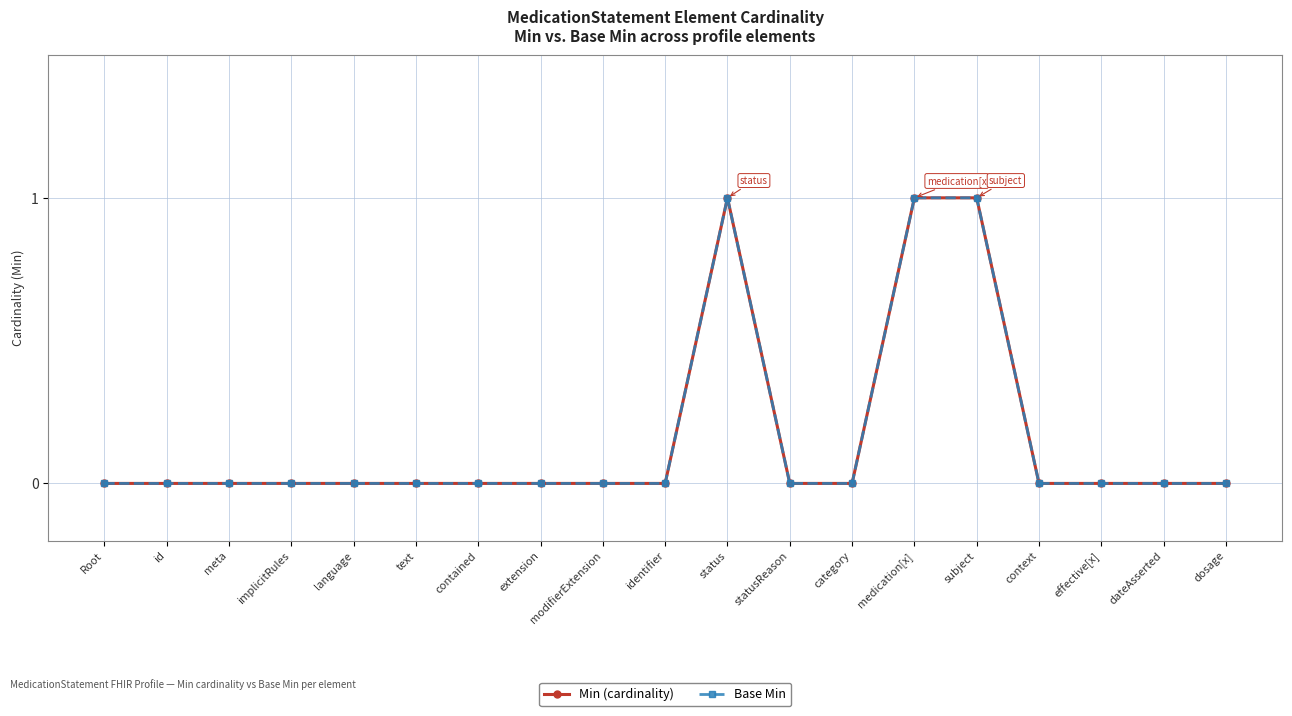

In Base Min, how many points are higher than both neighbors (excluding endpoints)?

1